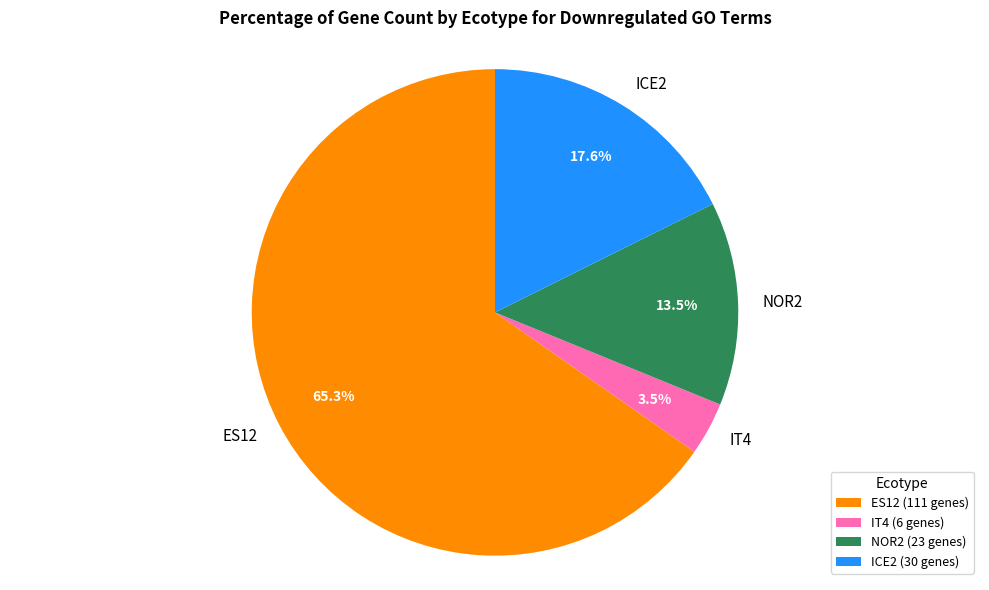

What percentage is NOT represented by ICE2?

82.4%